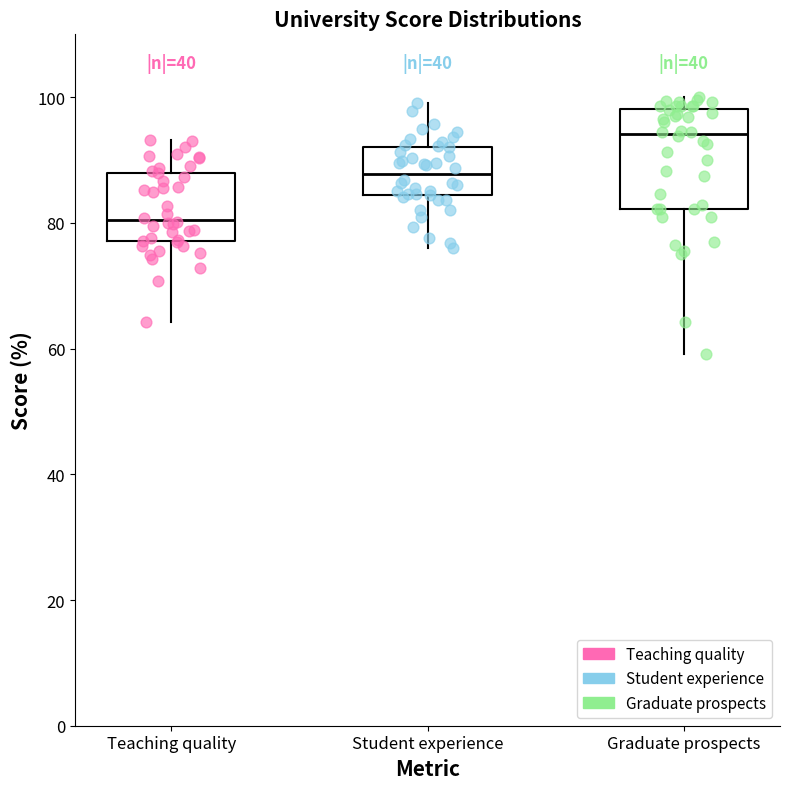

Comparing the boxes themselves (not the whiskers), which one is the tallest?

Graduate prospects